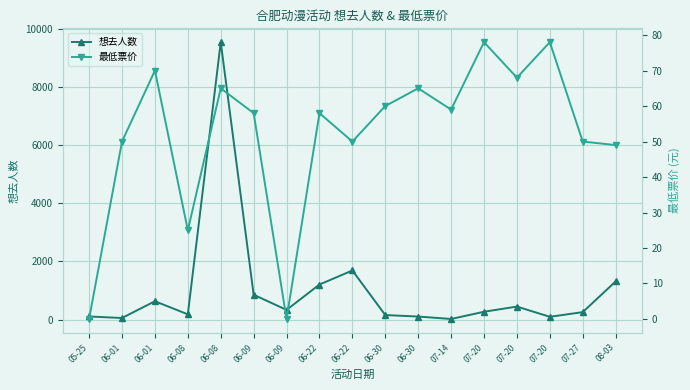

What are all the series names shown in the legend?

想去人数, 最低票价